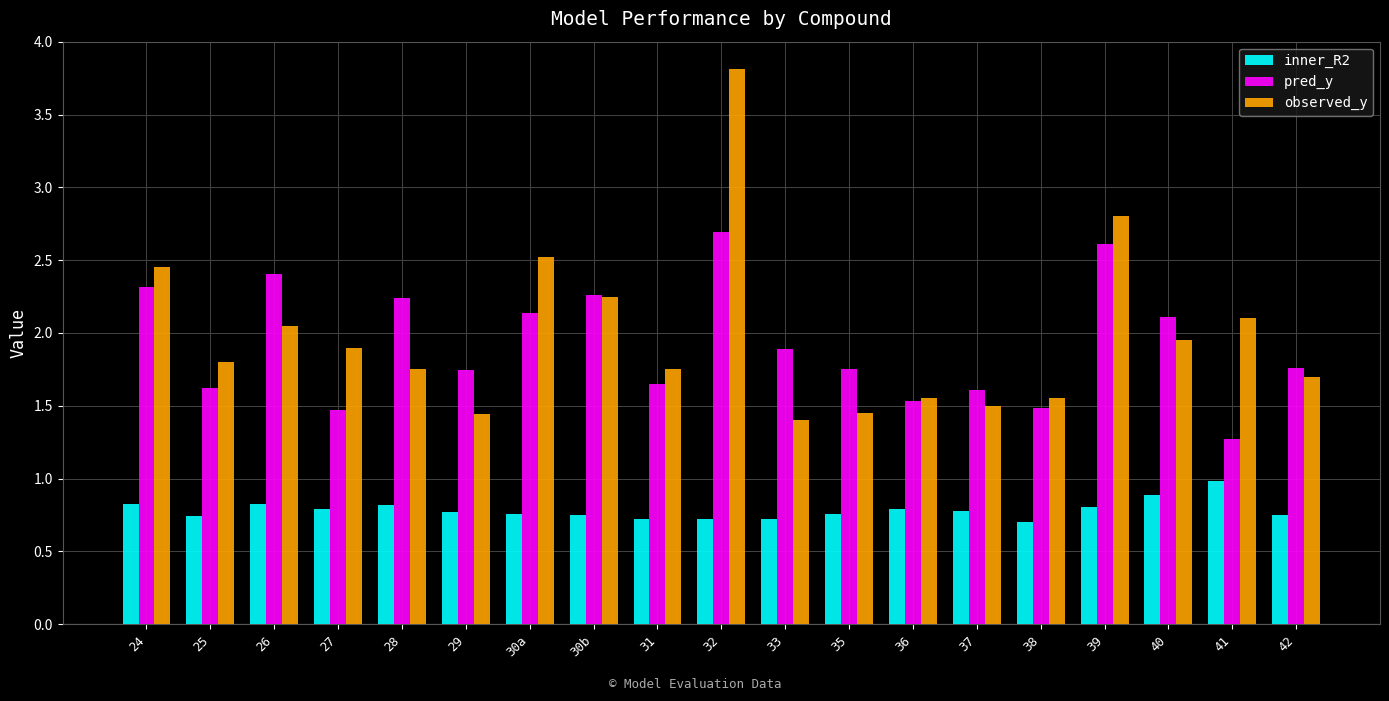

What value does the pred_y series have at 30a?

2.1